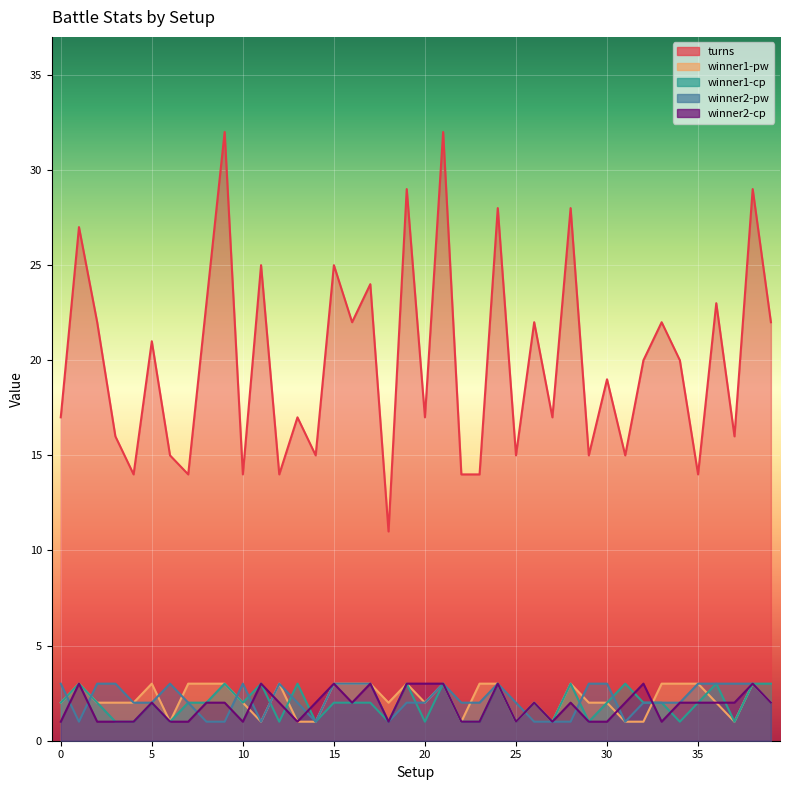

What is the difference between the turns values at 25 and 12?

1